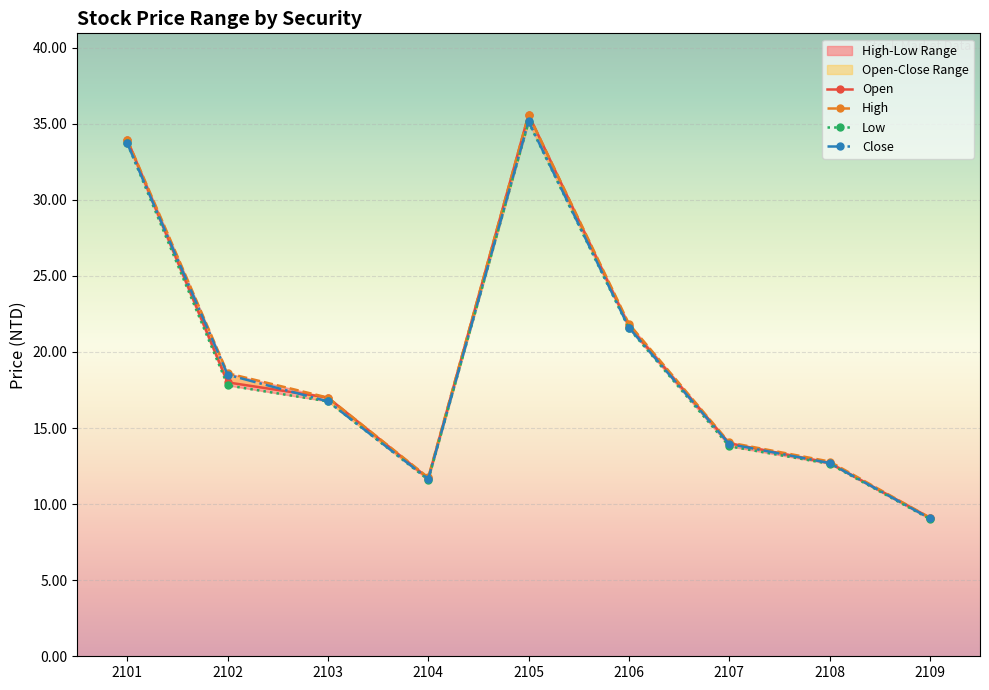

Which category has the highest value in the Low series?

2105